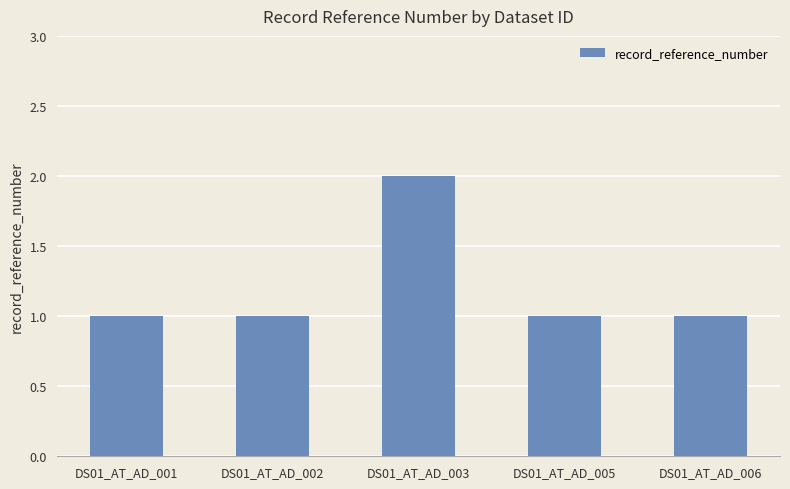

Reading right to left, list all the values displayed in this chart.

DS01_AT_AD_006=1	DS01_AT_AD_005=1	DS01_AT_AD_003=2	DS01_AT_AD_002=1	DS01_AT_AD_001=1